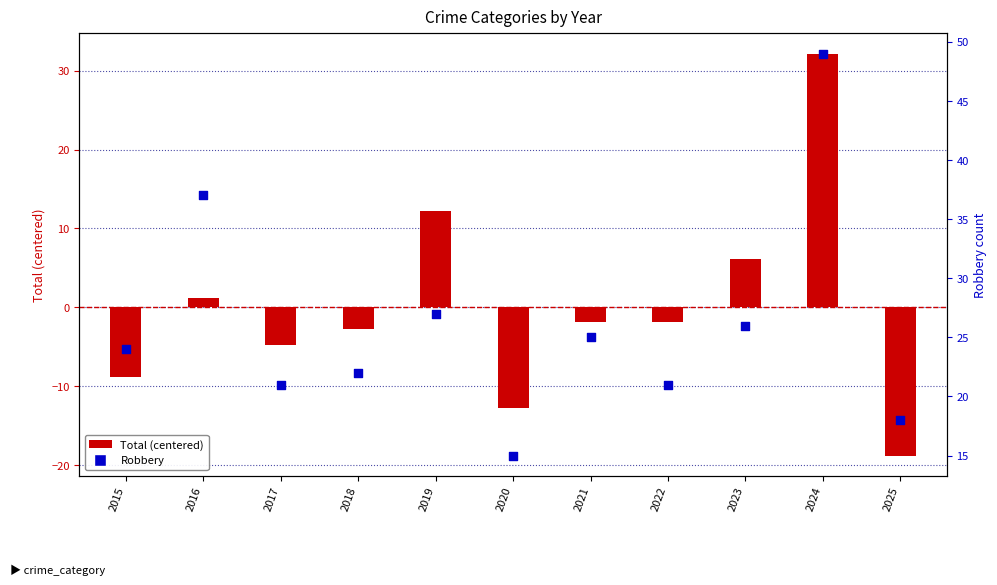

Which series has the largest Y range (max minus min)?

Total (centered)